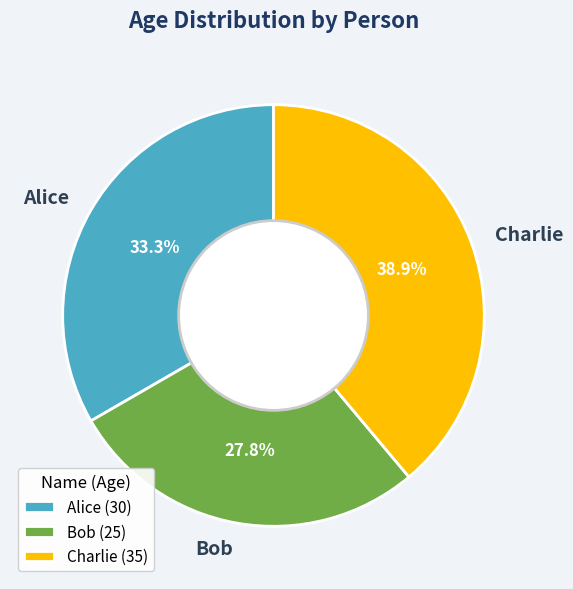

Is it true that Alice is 42% of the pie?

False